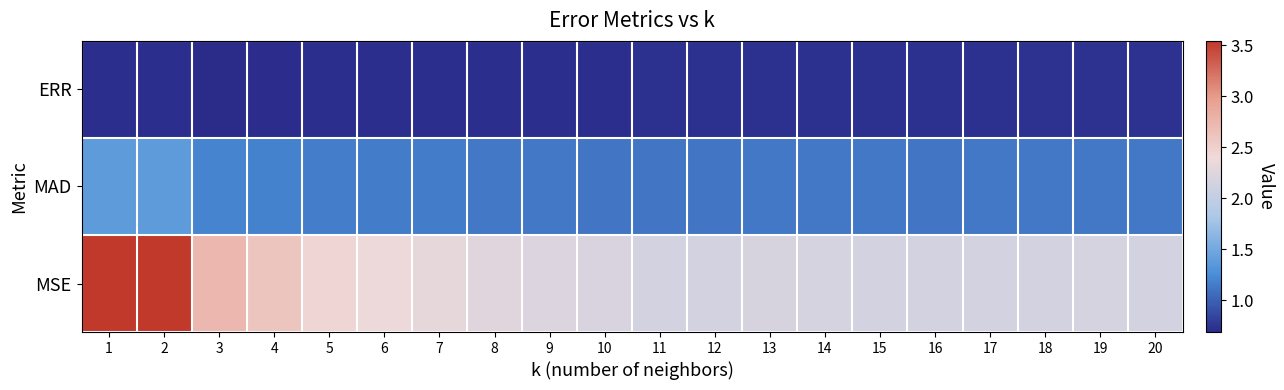

Reading right to left, list all the values displayed in this chart.

ERR: 20=0.7	19=0.7	18=0.7	17=0.7	16=0.7	15=0.7	14=0.7	13=0.7	12=0.7	11=0.7	10=0.7	9=0.7	8=0.7	7=0.7	6=0.7	5=0.7	4=0.7	3=0.7	2=0.7	1=0.7
MAD: 20=1.1	19=1.1	18=1.1	17=1.1	16=1.1	15=1.1	14=1.1	13=1.1	12=1.1	11=1.1	10=1.1	9=1.1	8=1.1	7=1.1	6=1.2	5=1.2	4=1.2	3=1.2	2=1.4	1=1.4
MSE: 20=2.2	19=2.2	18=2.1	17=2.1	16=2.1	15=2.1	14=2.2	13=2.2	12=2.2	11=2.2	10=2.2	9=2.2	8=2.3	7=2.3	6=2.4	5=2.4	4=2.6	3=2.7	2=3.5	1=3.5